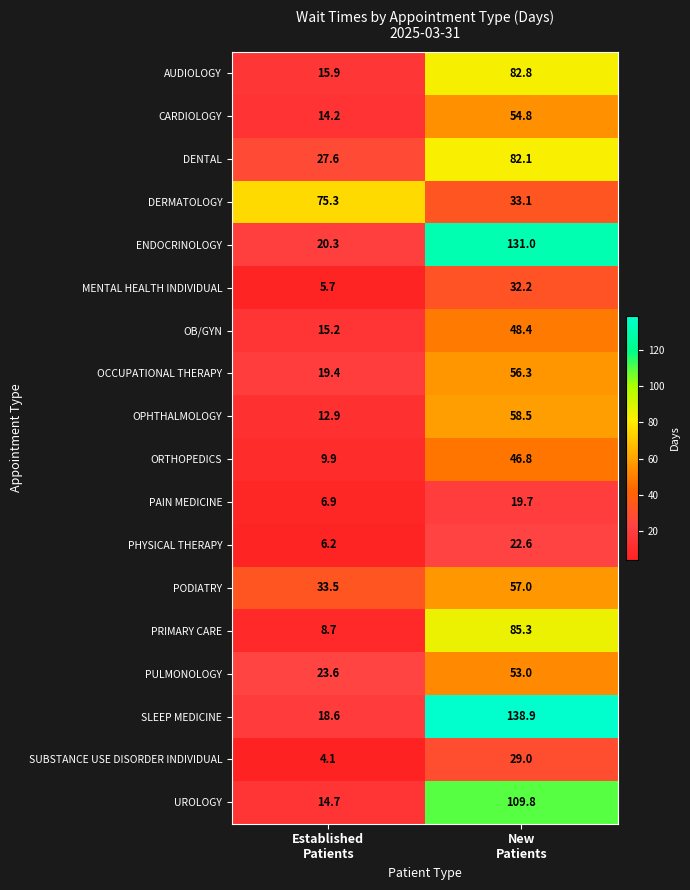

What is the difference between the maximum and minimum values in the PHYSICAL THERAPY series?

16.4